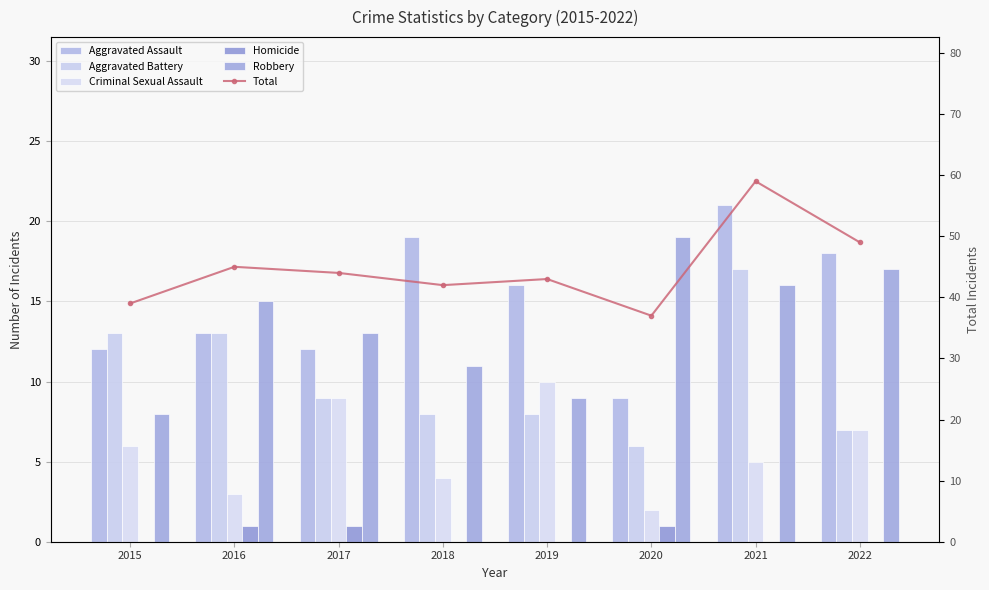

What is the difference between the second highest and minimum values in the Aggravated Assault series?

10